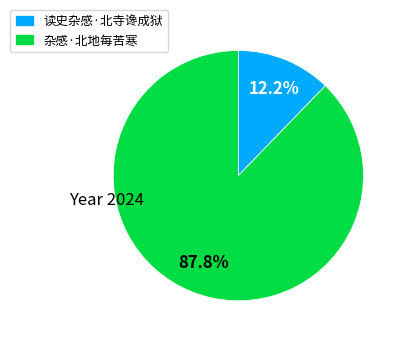

True or false: 杂感·北地每苦寒 accounts for 97% of the total.

False